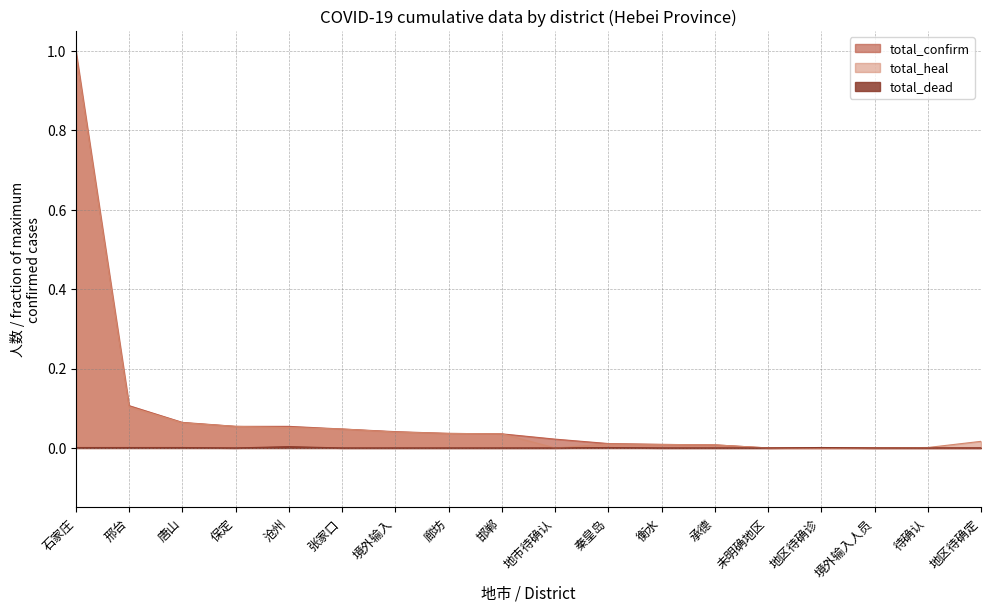

Is the value of total_heal at 地市待确认 greater than the value of total_confirm at 境外输入人员?

No